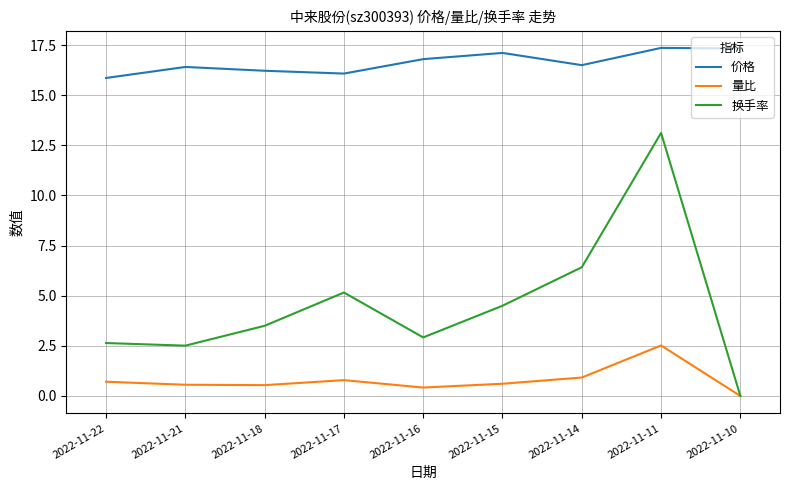

In 换手率, how many points are lower than both neighbors (excluding endpoints)?

2